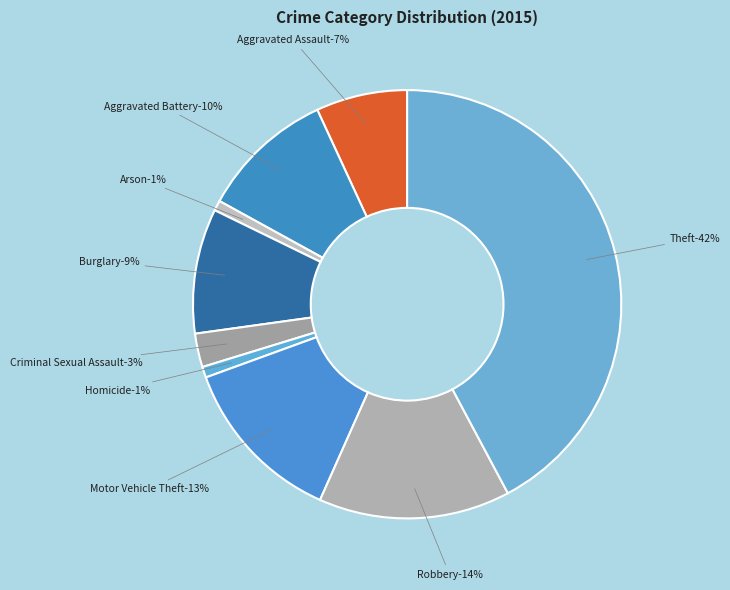

Count the number of slices in the pie.

9